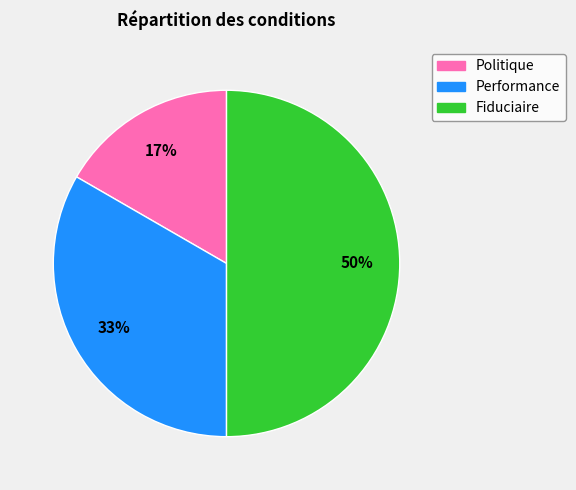

How many slices are in this pie chart?

3